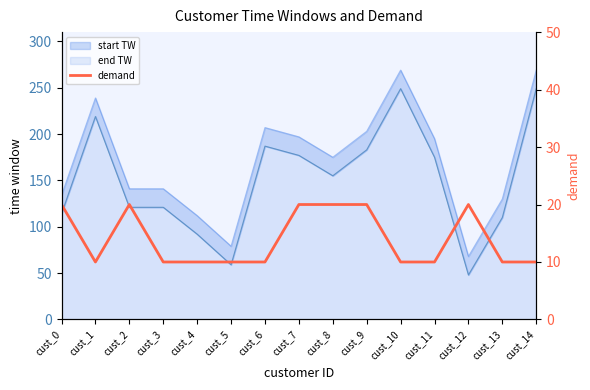

Rank the categories by value from highest to lowest.

cust_0, cust_2, cust_7, cust_8, cust_9, cust_12, cust_1, cust_3, cust_4, cust_5, cust_6, cust_10, cust_11, cust_13, cust_14